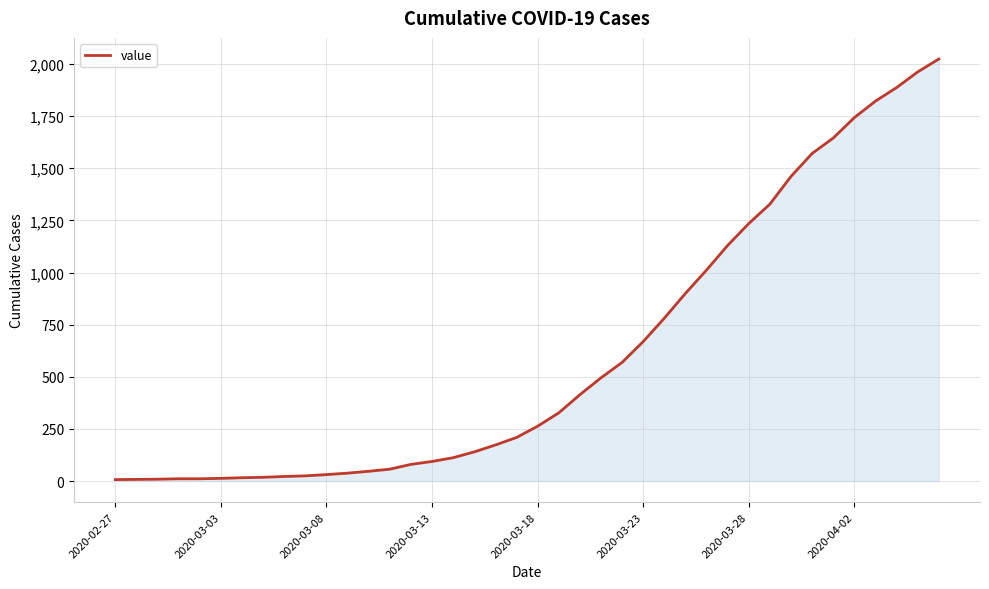

What is the average value?

609